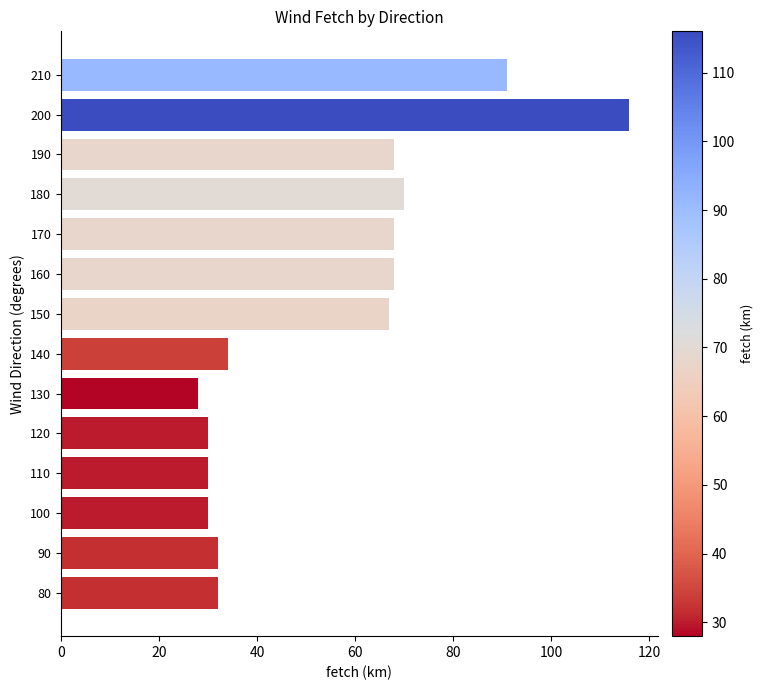

What is the difference between the second highest and second lowest values?

61